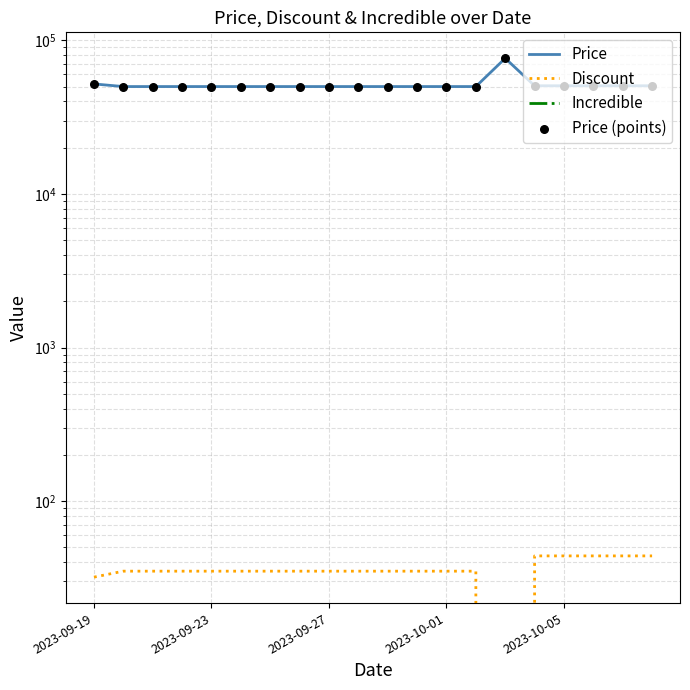

Is the value of Incredible at 2023-10-01 greater than the value of Price at 2023-09-23?

No